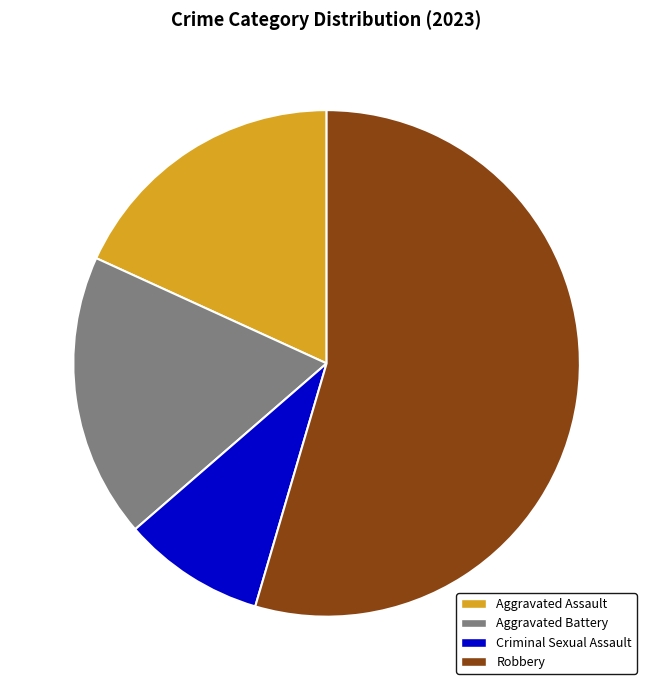

How many segments does this pie chart have?

4